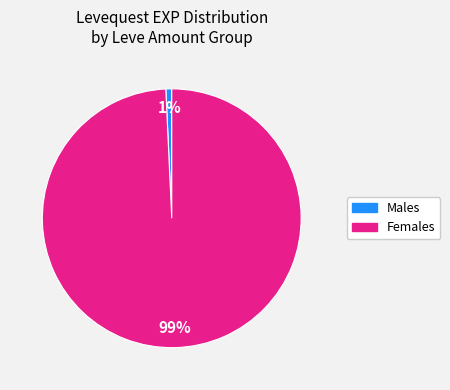

Does any single category account for the majority?

Yes